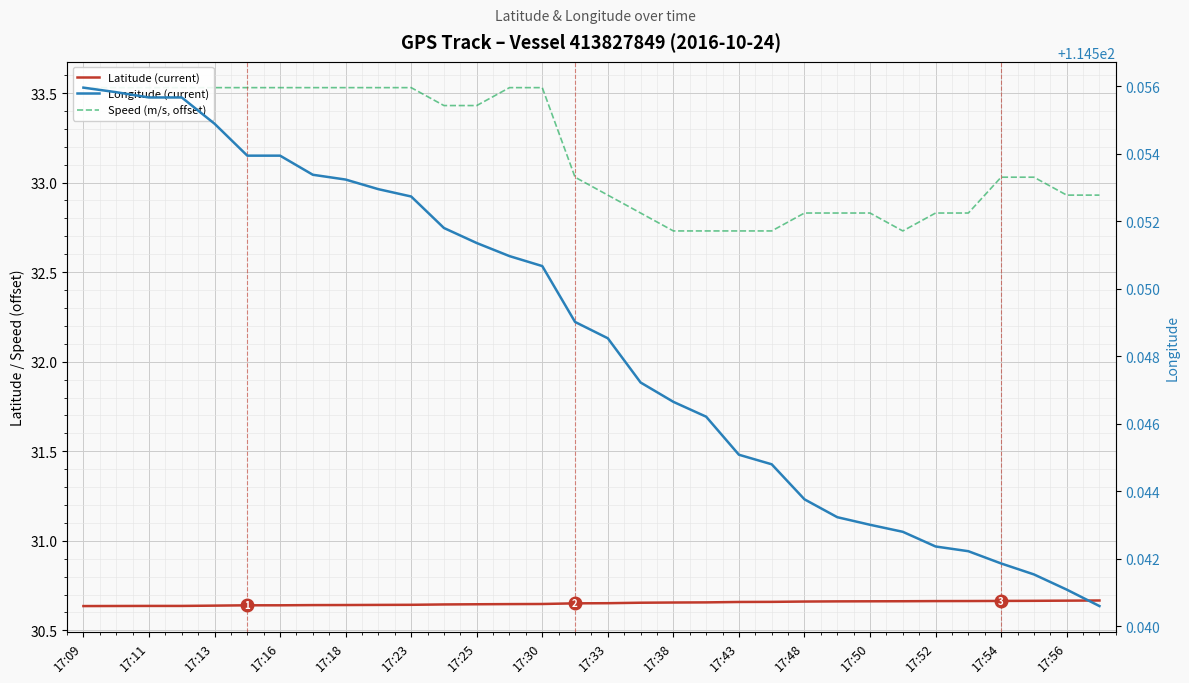

List the series in order of their peak value, lowest first.

Latitude (current), Speed (m/s, offset), Longitude (current)